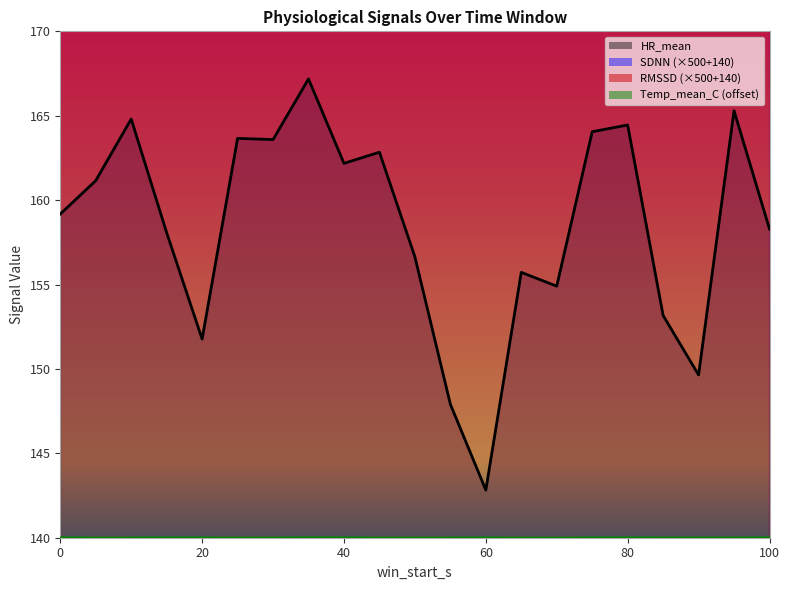

What value does the HR_mean series have at 15?

158.1